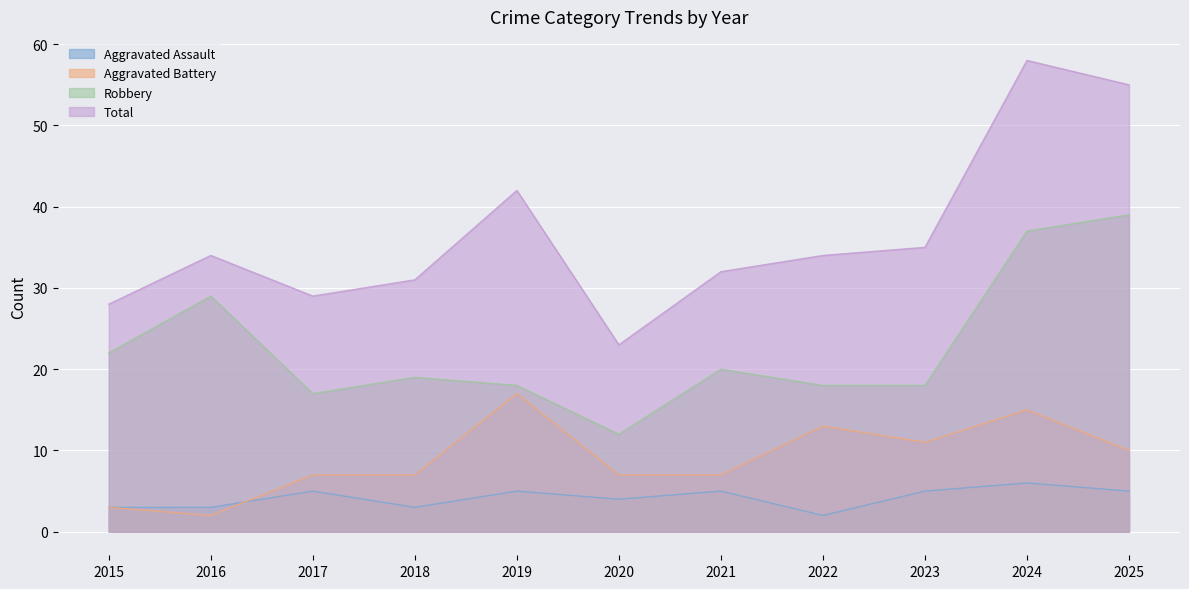

What is the value of the Total point at the 2nd from the left?

34